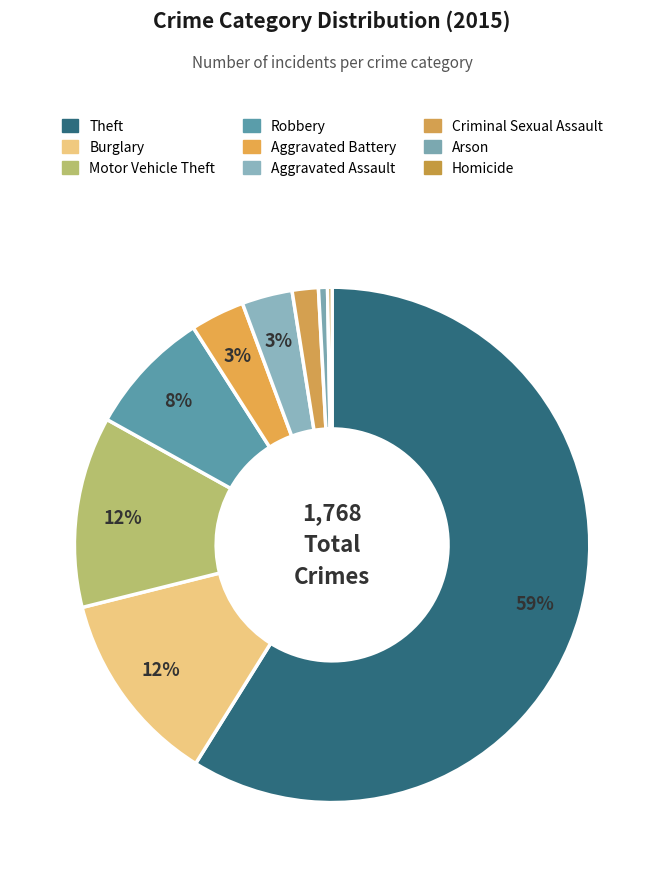

Which has a higher value, Burglary or Homicide?

Burglary